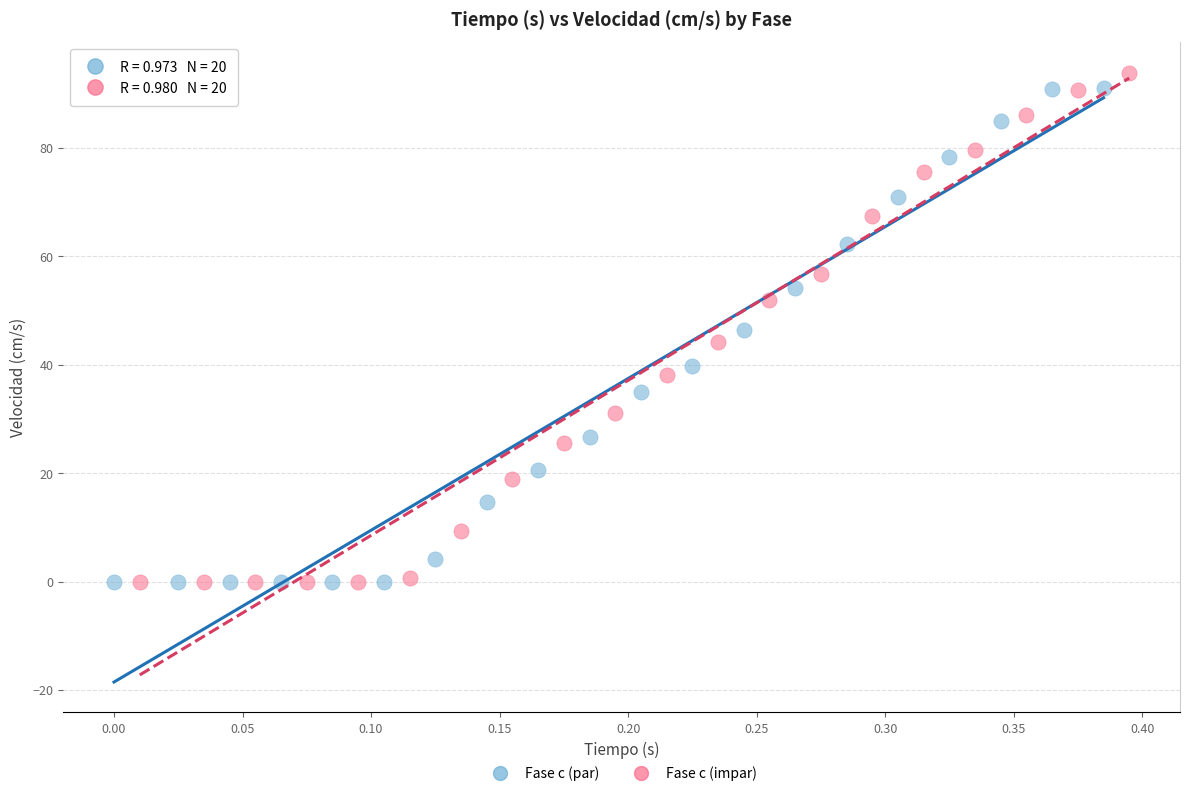

What are all the series names shown in the legend?

Fase c (par), Fase c (impar)